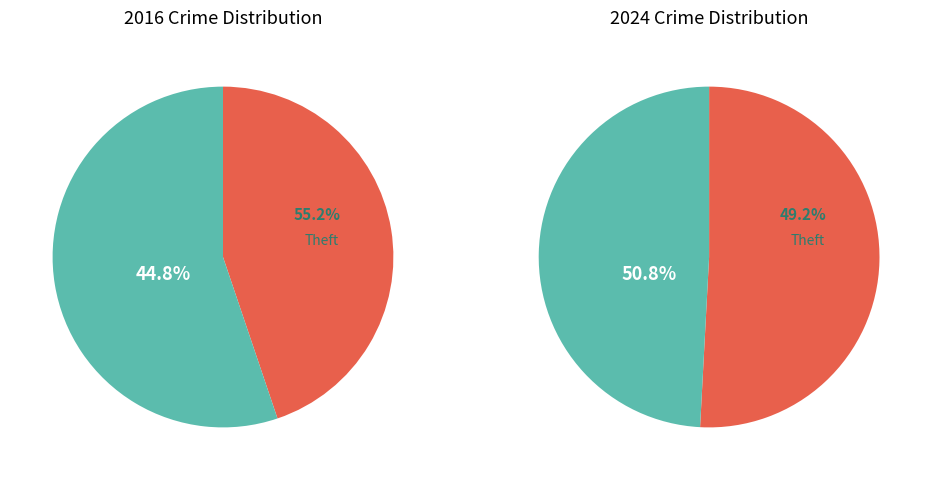

Rank the series at 6 from highest to lowest value.

values_2024, values_2016